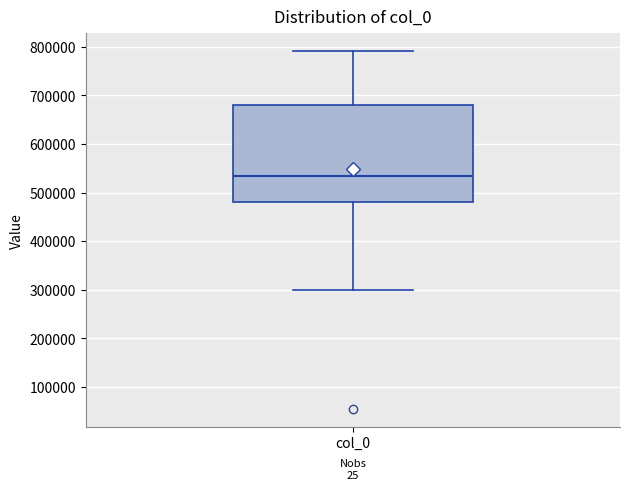

Where is the upper edge of the box for col_0 on the y-axis? The values are not printed on the chart, so give them approximately, as read against the axis.

680000